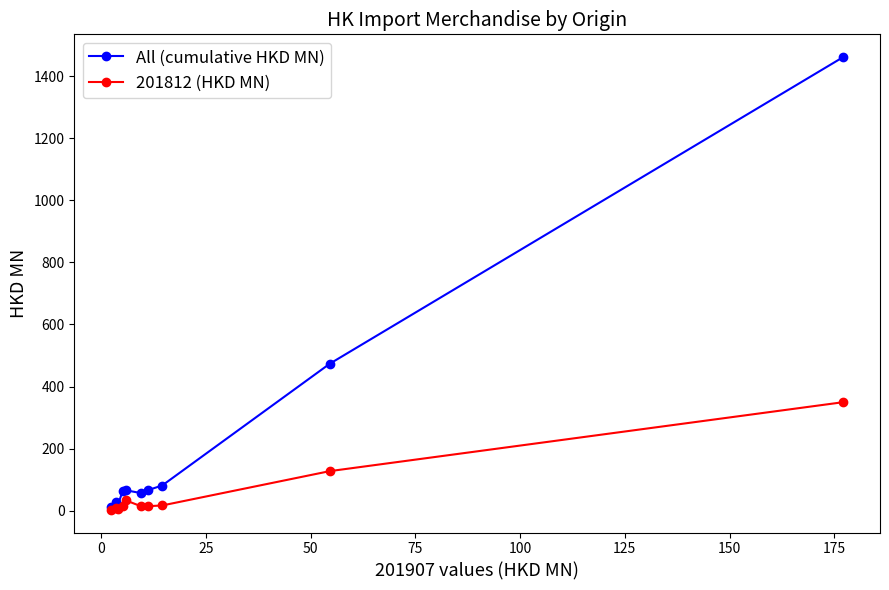

What is the minimum value for All (cumulative HKD MN)?

12.7